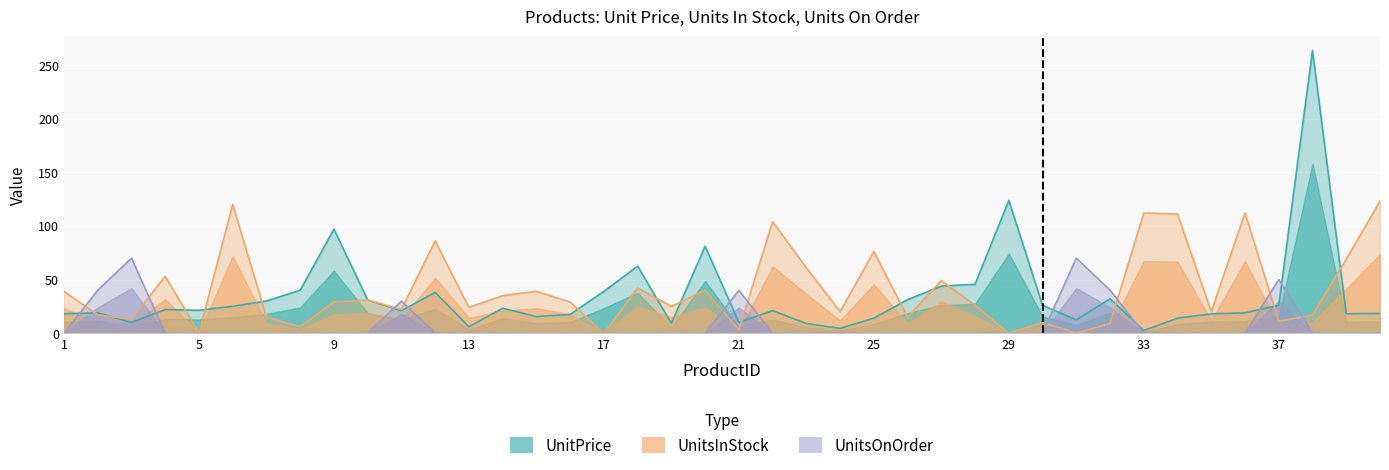

Does the chart display data point markers on the line(s)?

No